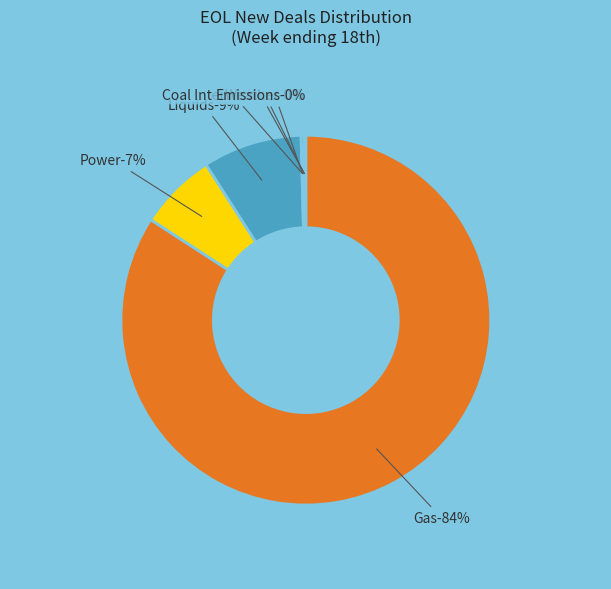

The Liquids slice represents 1% of the pie. True or false?

False